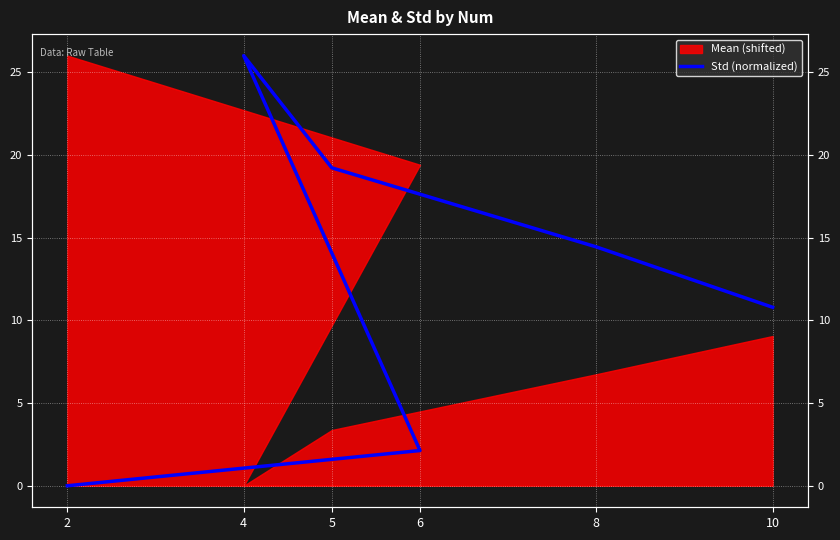

Reading right to left, transcribe all the data shown in this chart.

10=10.8	8=14.4	5=19.2	4=26.0	6=2.1	2=0.0